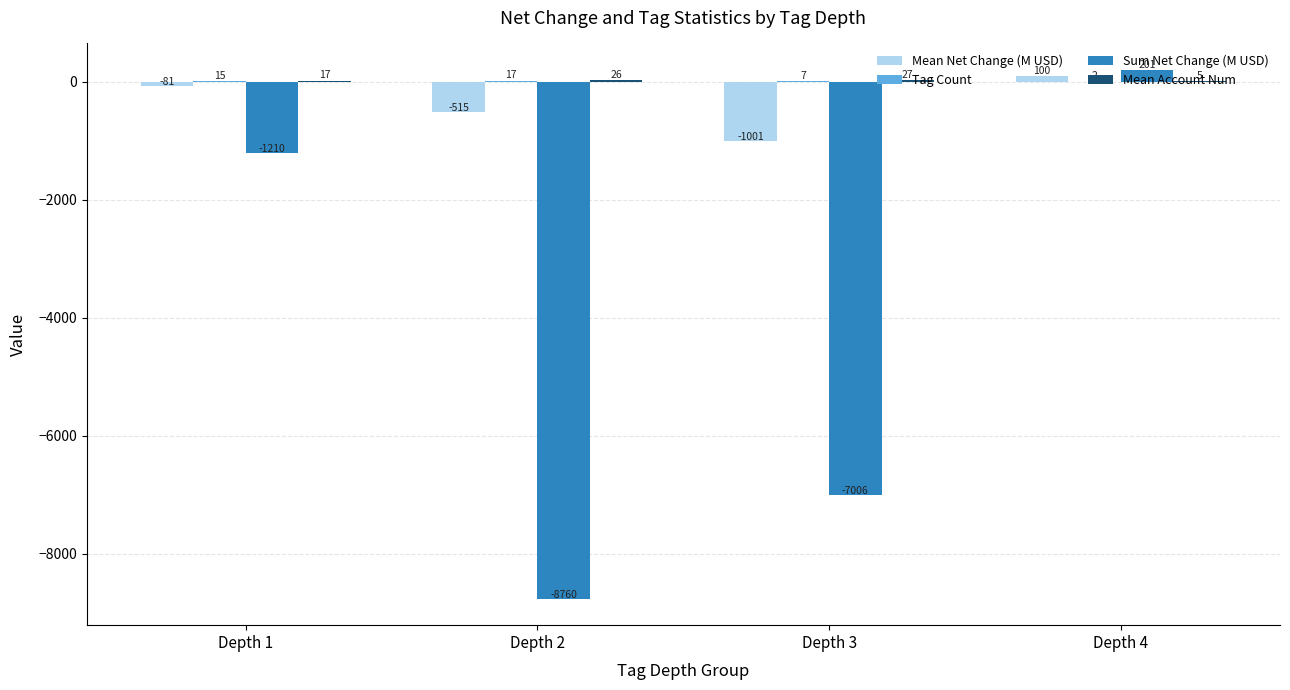

Which label corresponds to the largest value in the chart?

Depth 4